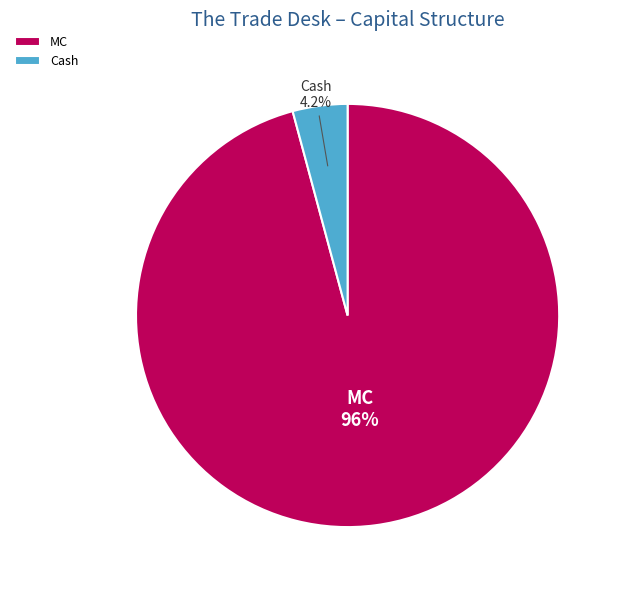

To the nearest percent, what is the difference between the largest and smallest slice percentages?

92%